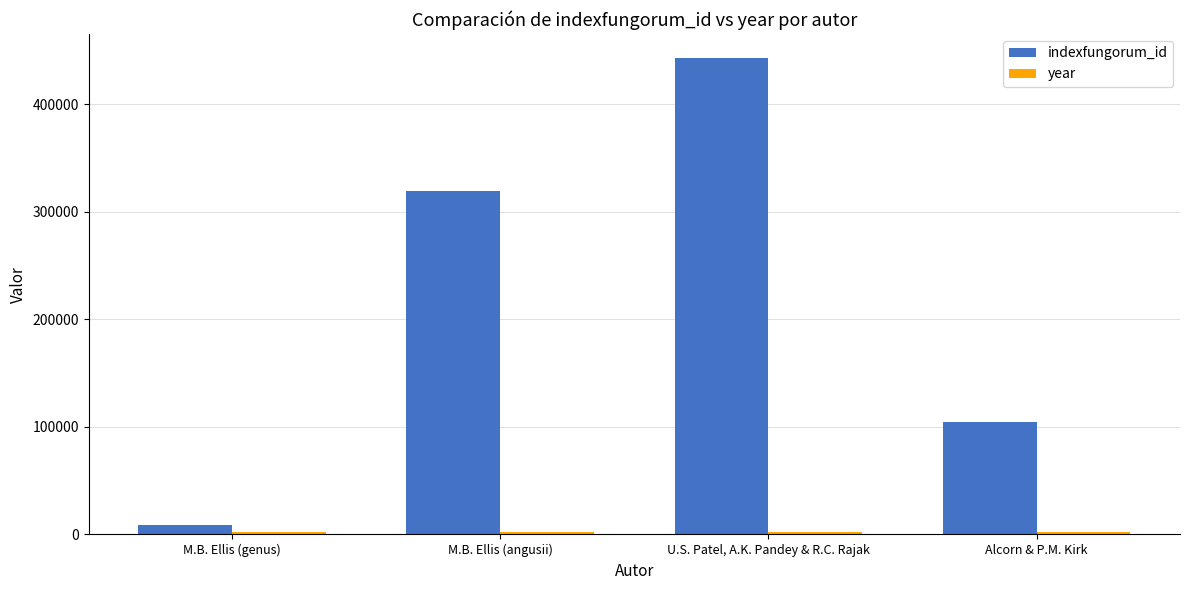

Between M.B. Ellis (angusii) and U.S. Patel, A.K. Pandey & R.C. Rajak, which series saw the biggest shift?

indexfungorum_id